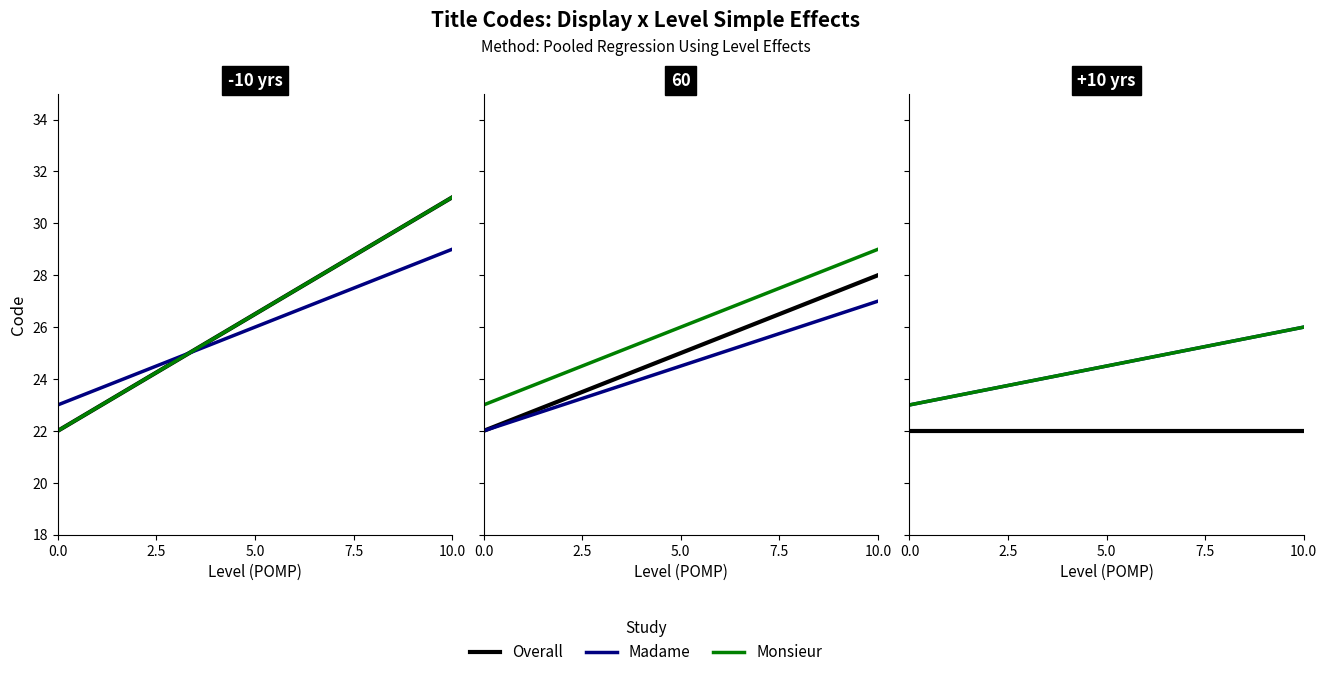

What is the difference between the maximum and minimum values in the Monsieur series?

3